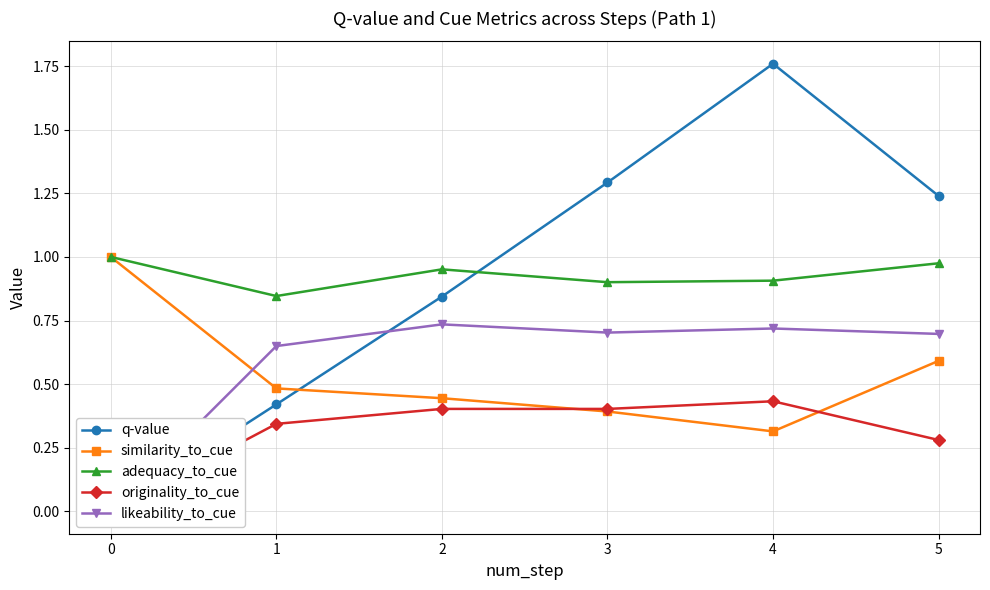

Which category has the highest value in the likeability_to_cue series?

2